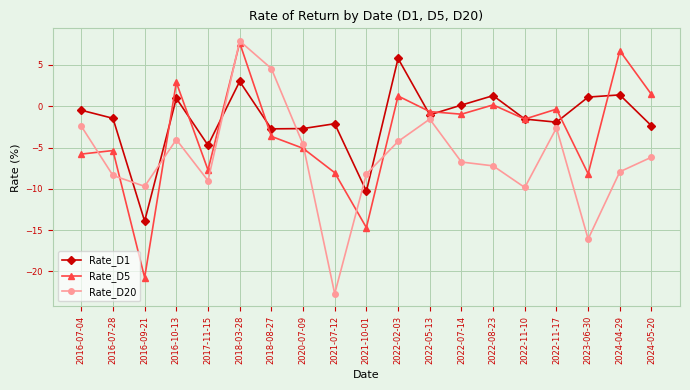

At which category does the chart reach its peak across all series?

2018-03-28